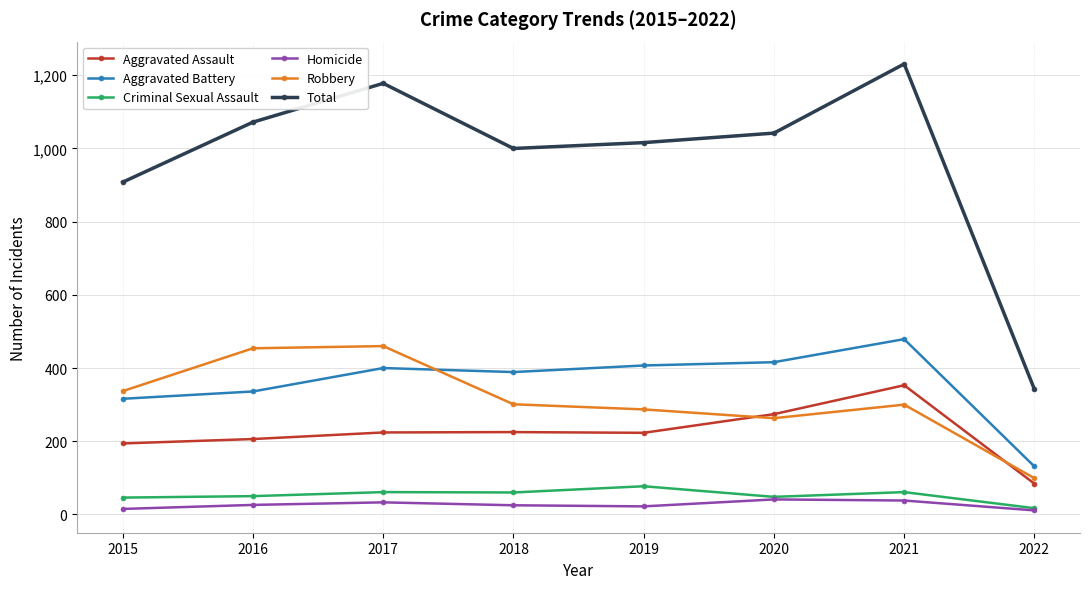

What is the approximate value of Aggravated Battery at 2017?

400